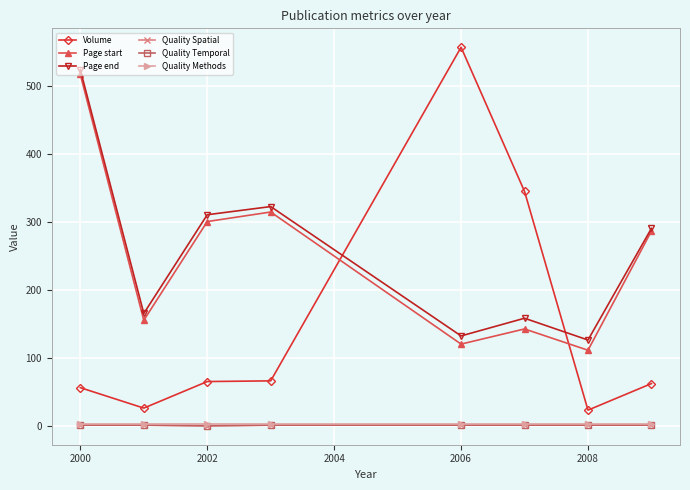

Does the chart have visible grid lines?

Yes